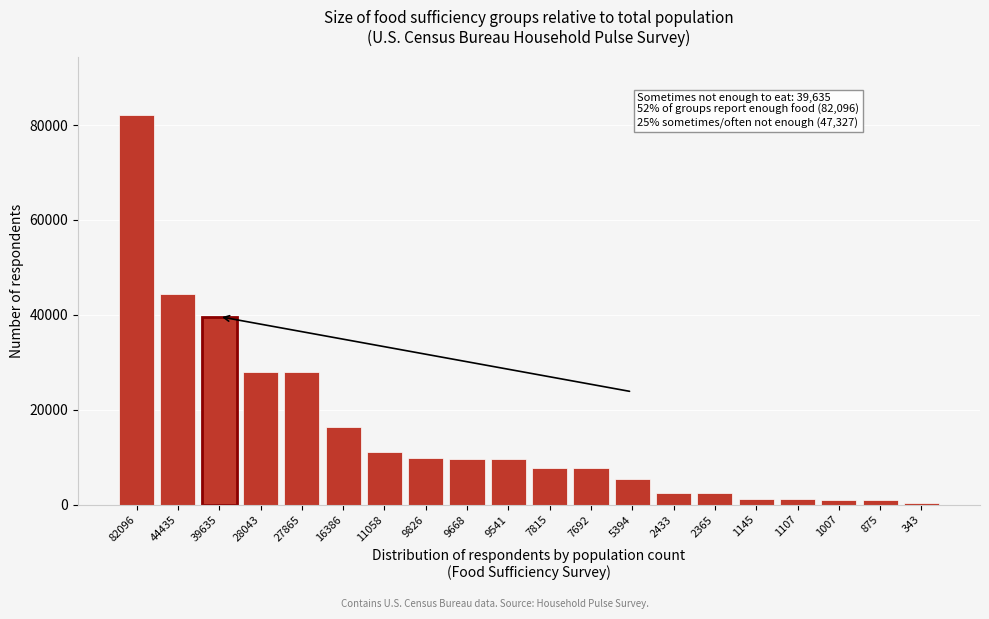

At which label is the value closest to 41219?

39635